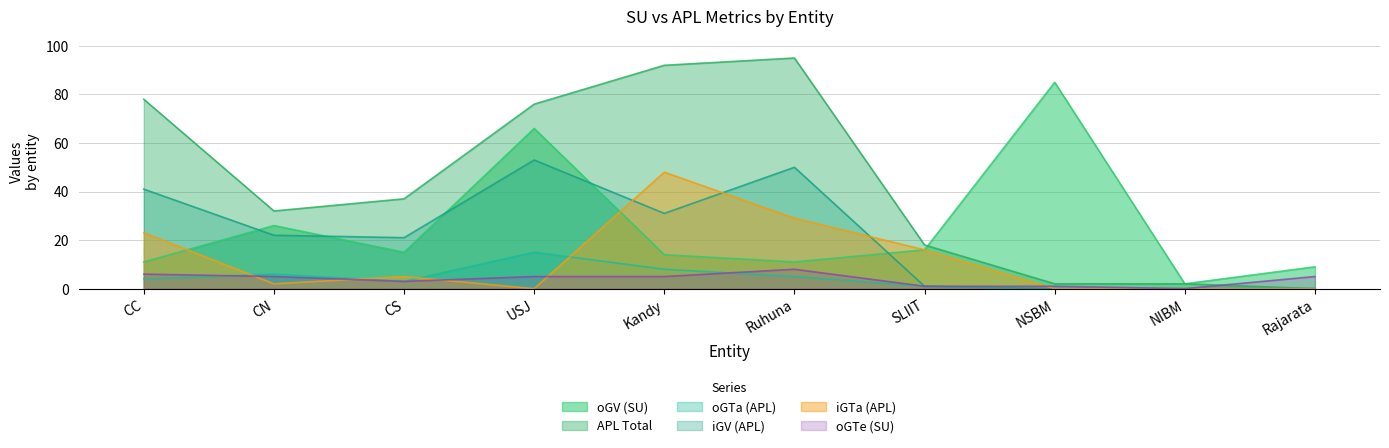

True or false: APL Total and oGTa (APL) intersect in this chart.

False